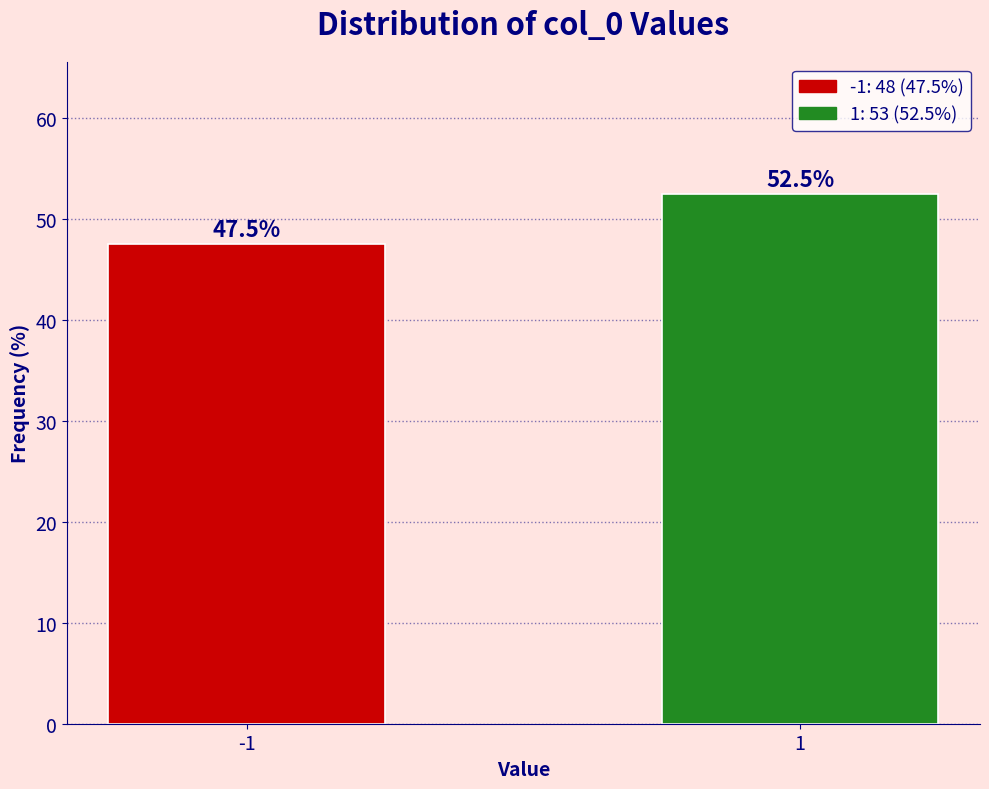

Reading left to right, what are all the values shown in this chart?

-1=47.5	1=52.5